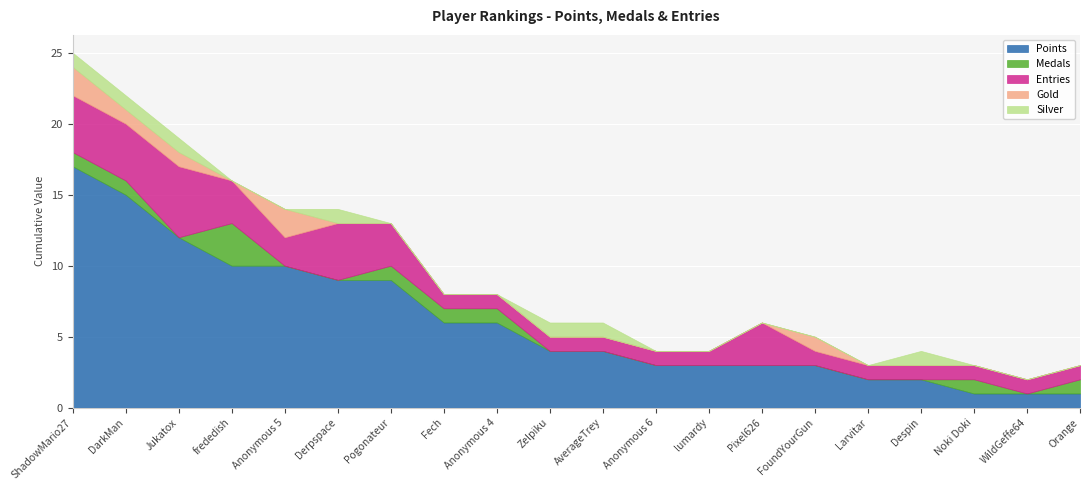

Is it true that Gold equals 0 at Noki Doki?

True